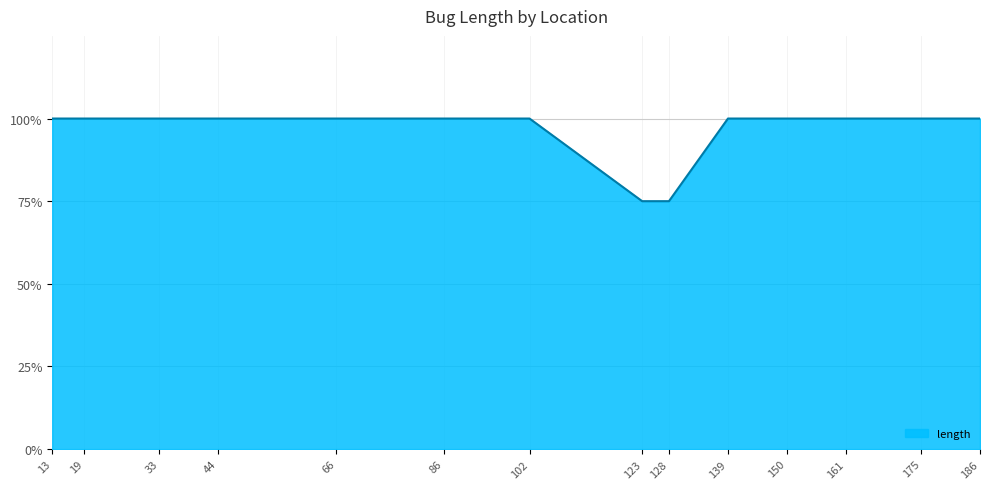

At which label is the value closest to 3?

123